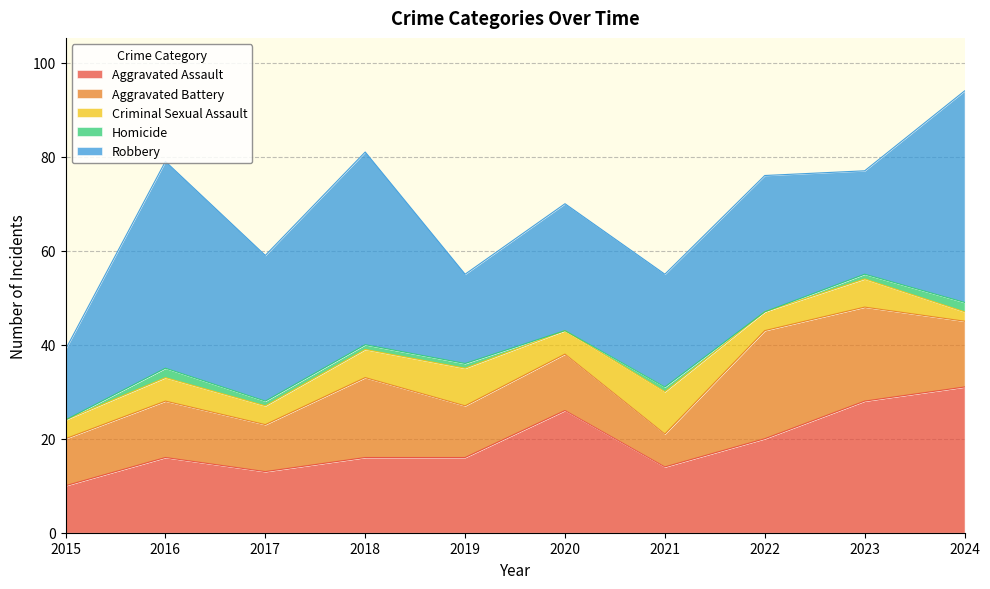

Is the value of Aggravated Battery at 2023 greater than the value of Robbery at 2015?

Yes